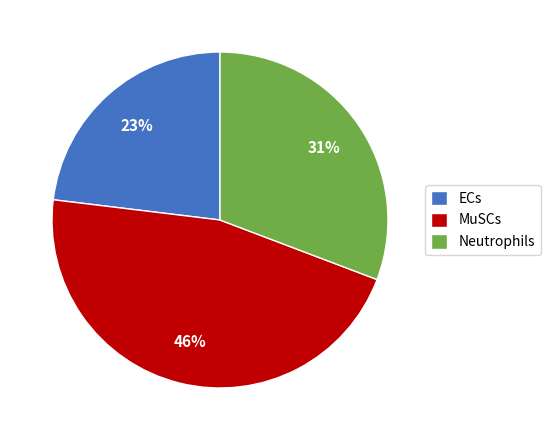

What is the smallest slice in the pie chart?

ECs